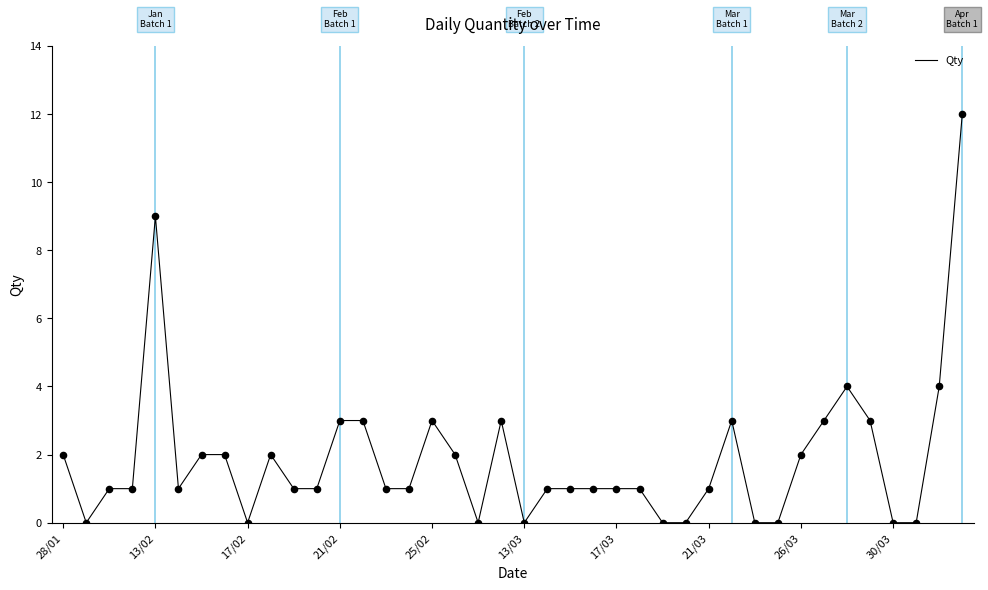

What is the maximum value shown in the chart?

12